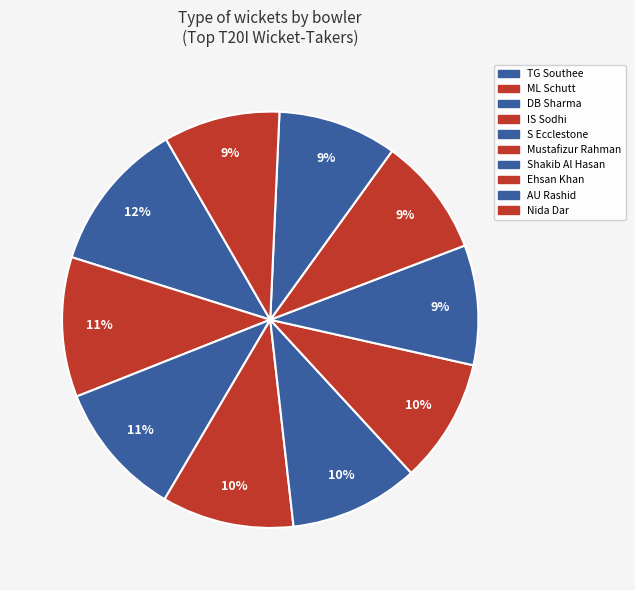

Does any single category account for the majority?

No